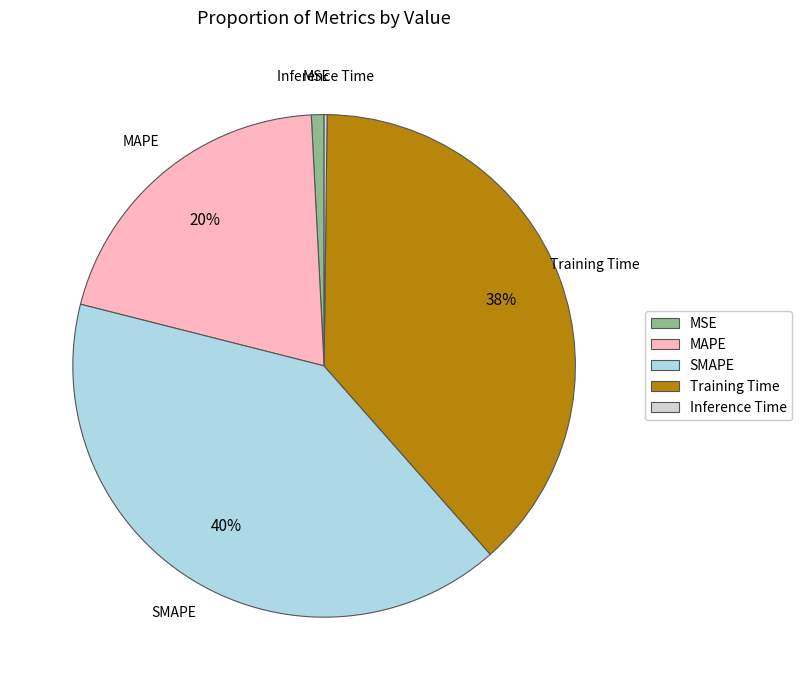

Which has a higher value, SMAPE or Training Time?

SMAPE